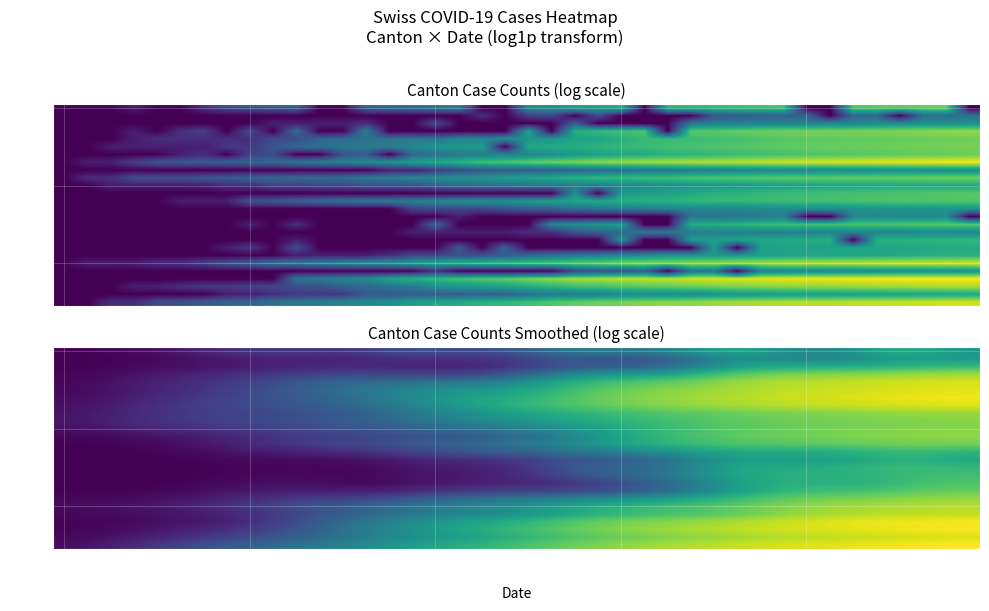

What is the maximum value shown in the chart?

6.9